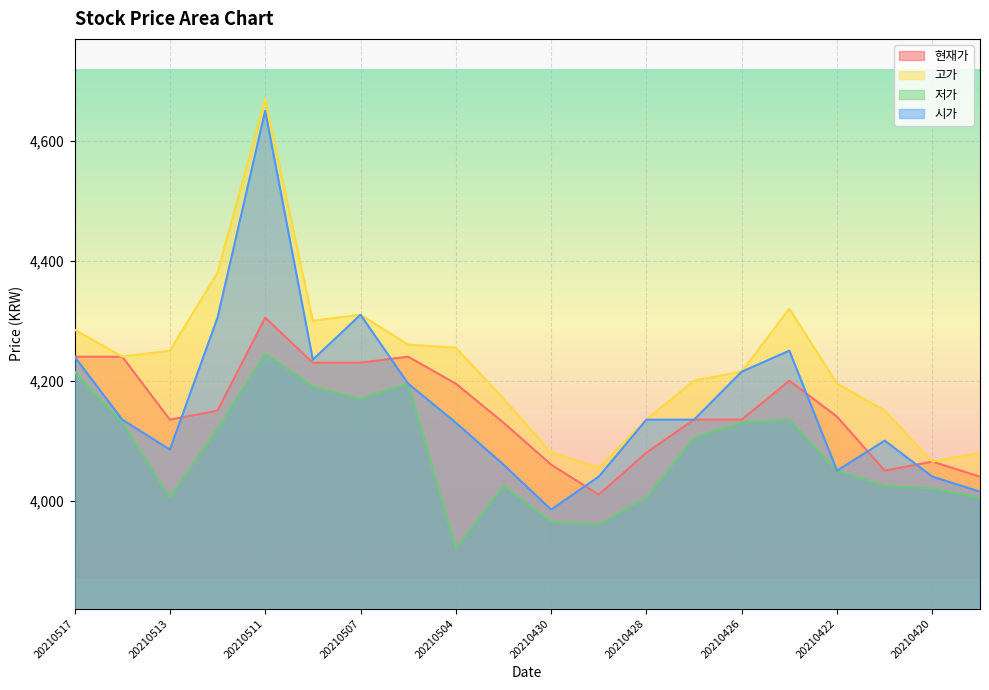

At how many categories does at least one series exceed 4344?

2